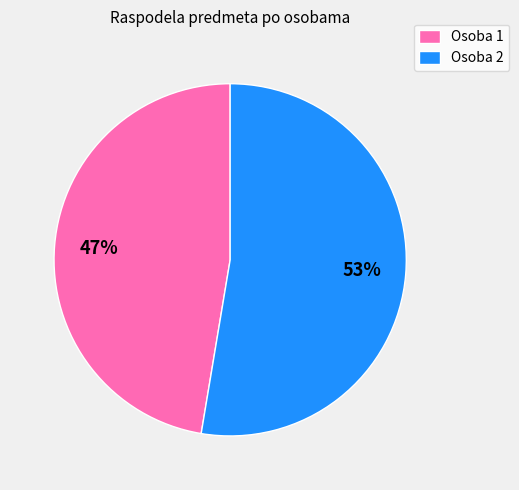

What is the ratio of the value at Osoba 2 to the value at Osoba 1?

1.1